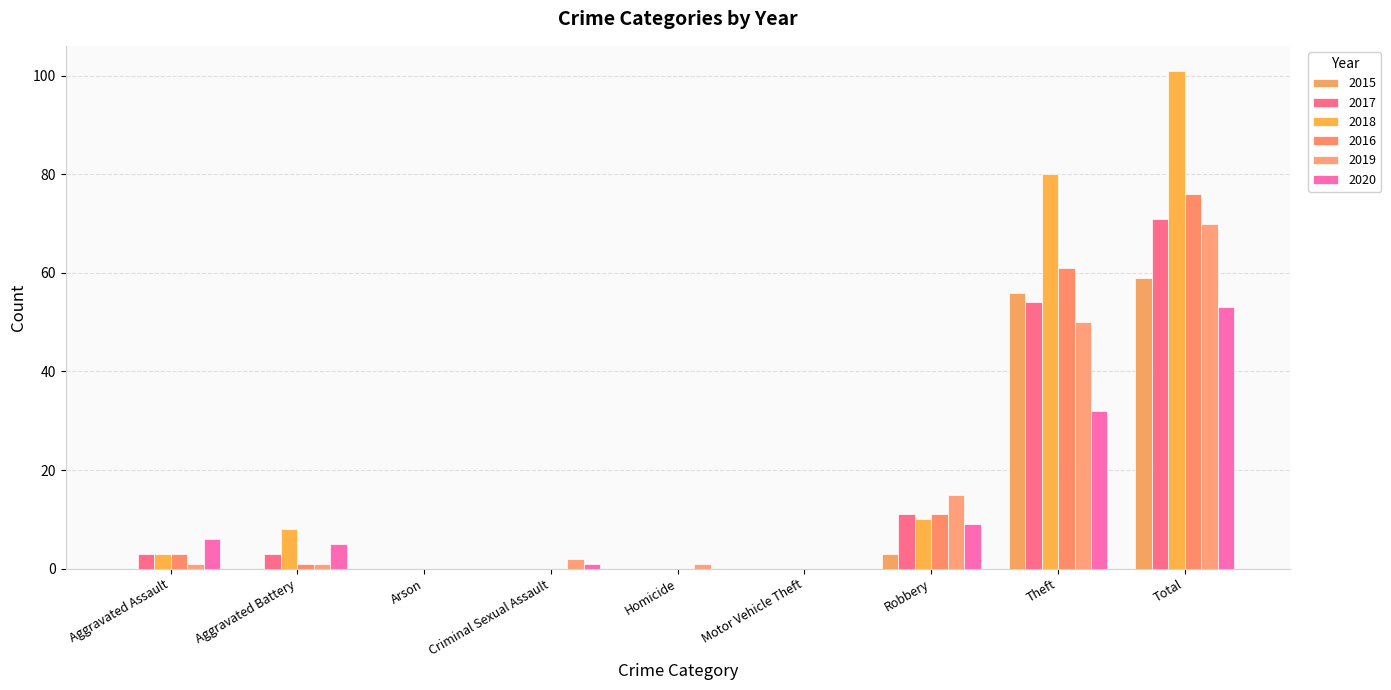

What is the difference between the highest and lowest values at Criminal Sexual Assault?

2